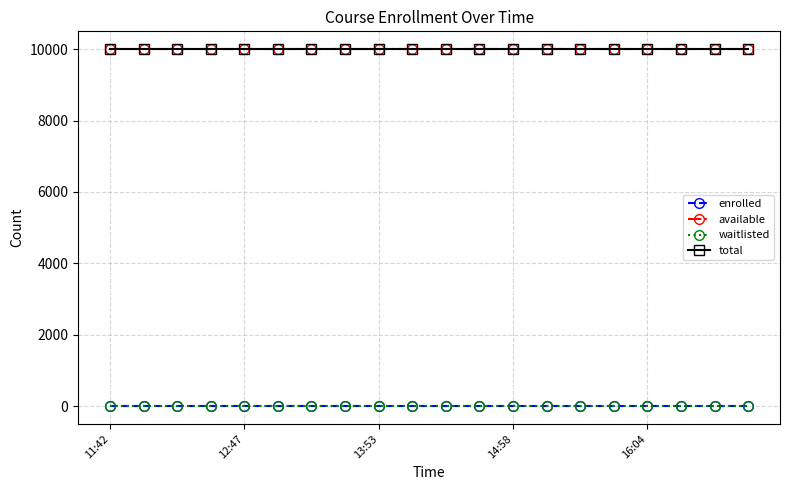

Reading right to left, transcribe all the data shown in this chart.

enrolled: 0	0	0	0	0	0	0	0	0	0	0	0	0	0	0	0	0	0	0	0
available: 9999	9999	9999	9999	9999	9999	9999	9999	9999	9999	9999	9999	9999	9999	9999	9999	9999	9999	9999	9999
waitlisted: 0	0	0	0	0	0	0	0	0	0	0	0	0	0	0	0	0	0	0	0
total: 9999	9999	9999	9999	9999	9999	9999	9999	9999	9999	9999	9999	9999	9999	9999	9999	9999	9999	9999	9999